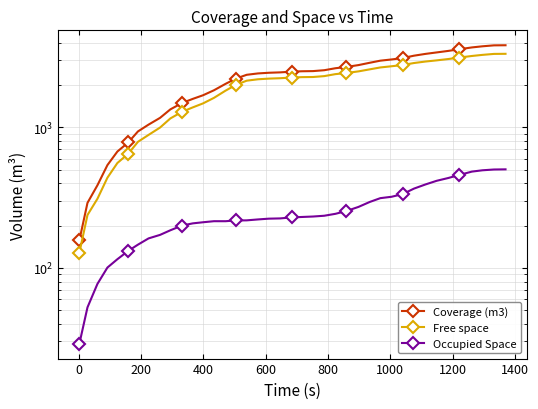

Reading left to right, transcribe all the data shown in this chart.

Coverage (m3): 157.5	290.7	388.1	539.8	674.1	782.9	936.9	1047.5	1170.5	1344.8	1490.7	1597.1	1695.1	1839.3	2042.0	2224.6	2369.9	2423.4	2450.3	2465.8	2495.3	2511.7	2518.1	2554.4	2639.1	2695.0	2778.8	2886.1	2986.8	3047.0	3117.2	3241.0	3338.3	3419.4	3504.8	3602.8	3711.2	3780.5	3839.4	3845.7
Free space: 128.6	238.2	311.0	439.1	558.6	650.5	790.3	885.1	998.5	1159.4	1290.5	1389.4	1483.5	1624.0	1826.8	2006.8	2151.7	2201.8	2225.9	2240.5	2266.3	2281.1	2285.7	2319.1	2396.1	2440.8	2506.7	2591.2	2672.9	2725.8	2781.5	2873.9	2945.3	3002.2	3068.1	3143.4	3226.2	3284.8	3337.3	3342.4
Occupied Space: 28.9	52.5	77.1	100.7	115.5	132.4	146.6	162.4	172.0	185.5	200.2	207.7	211.6	215.2	215.2	217.8	218.2	221.5	224.4	225.3	229.0	230.7	232.4	235.4	242.9	254.2	272.0	294.9	314.0	321.1	335.7	367.1	393.1	417.3	436.7	459.4	485.1	495.7	502.1	503.3